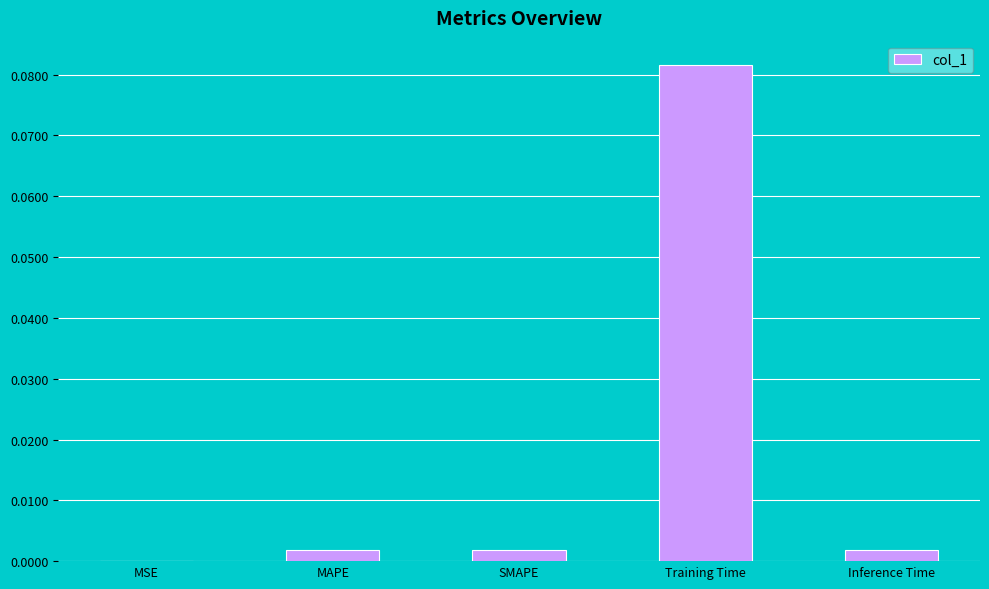

The value at Inference Time is 0.0. True or false?

True